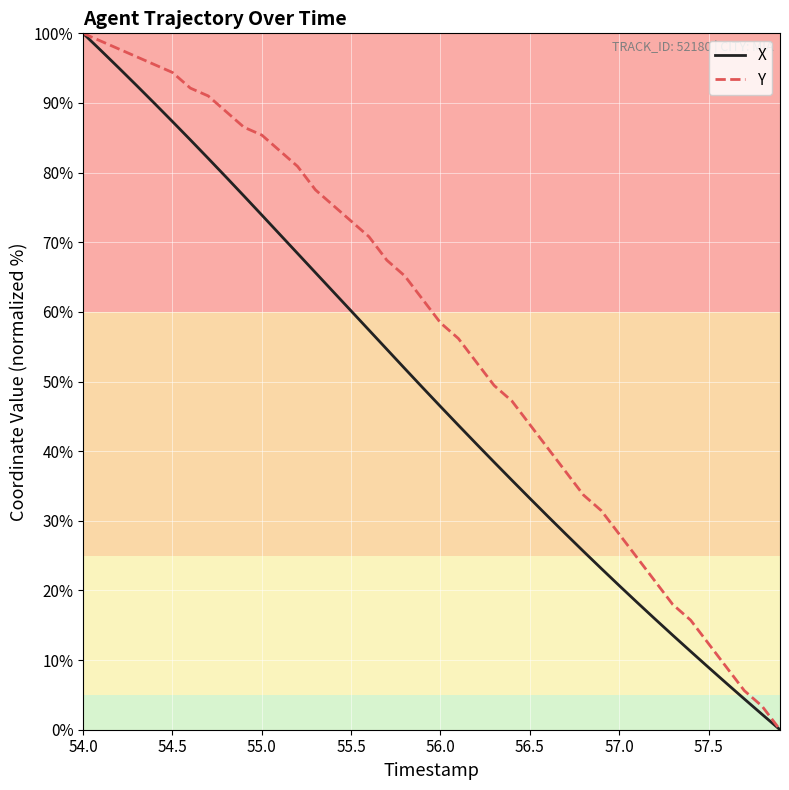

What is the sum of all Y values?

2270.8